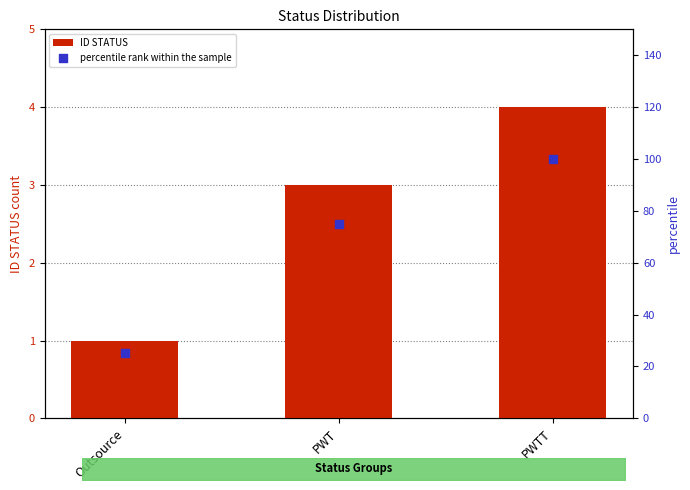

Which series has the widest spread of Y values?

percentile rank within the sample